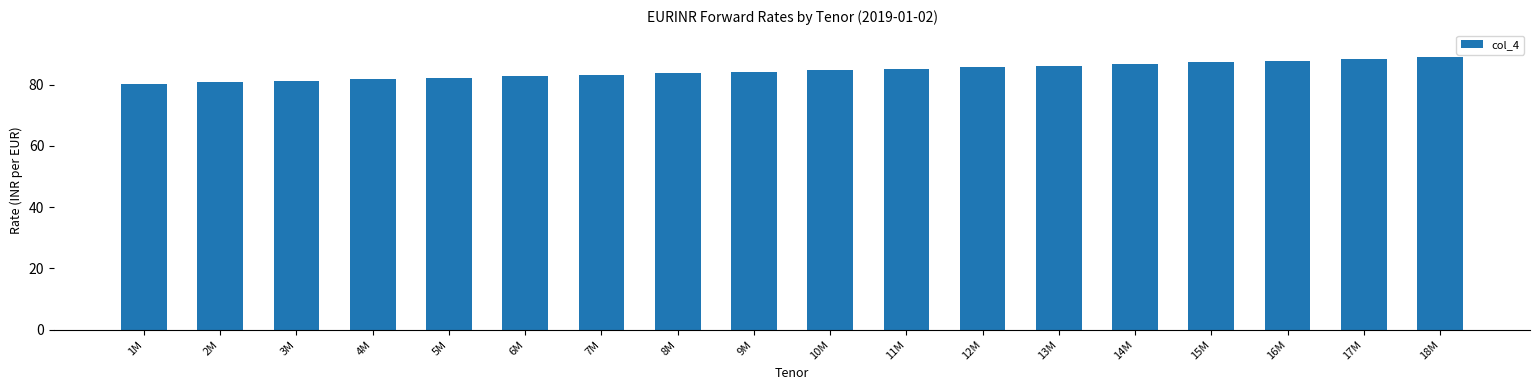

How many data points does each series have?

18